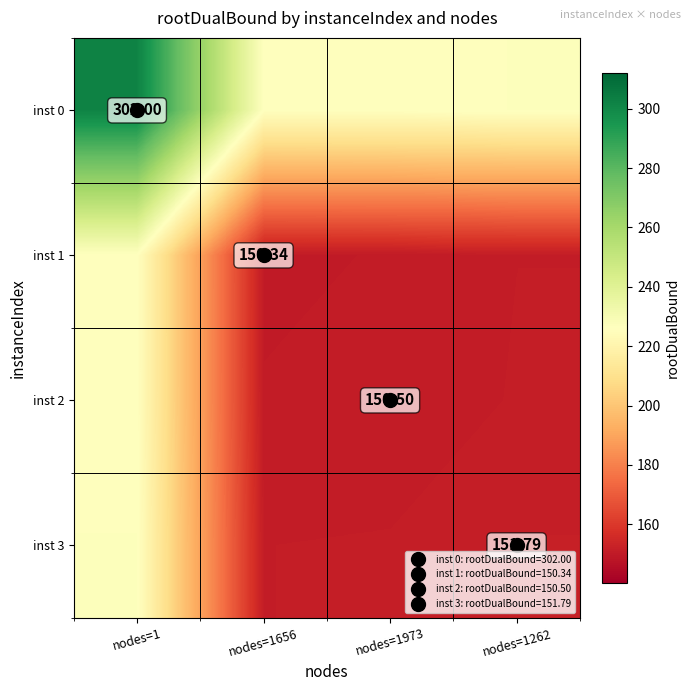

What is the difference between the maximum and second lowest values in the inst 0 series?

75.8